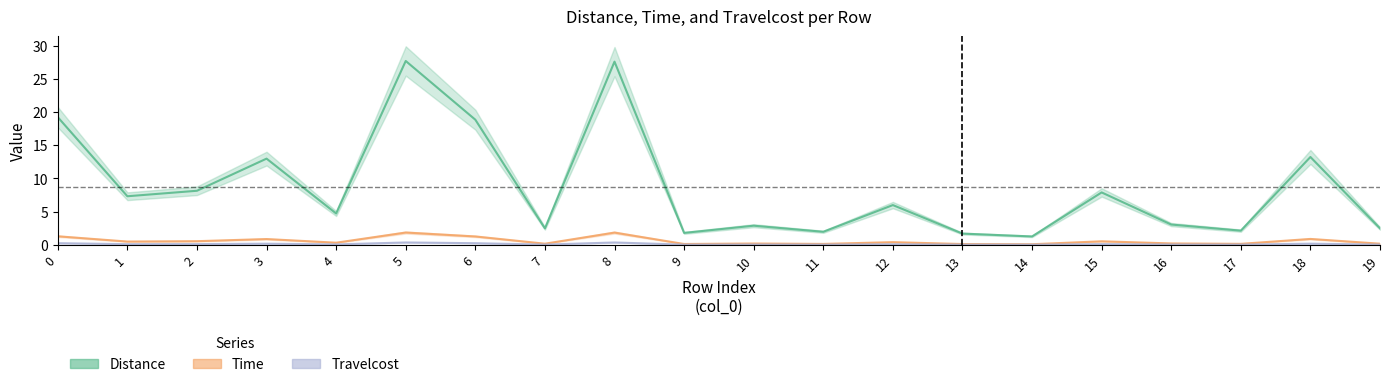

Where is the first local minimum for Time?

1